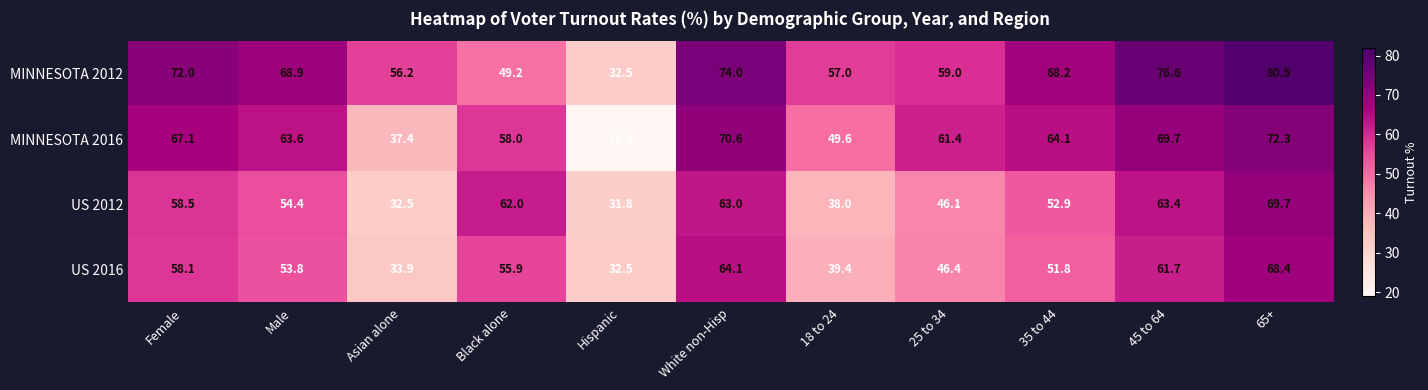

Is it true that MINNESOTA 2012 equals 80.5 at 65+?

True